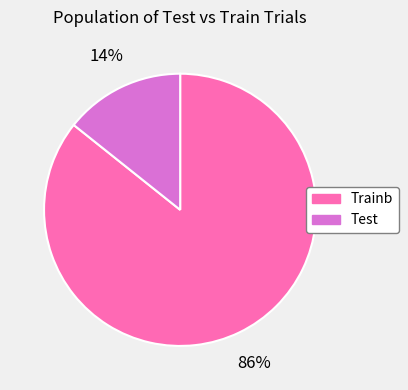

True or false: Trainb accounts for 86% of the total.

True